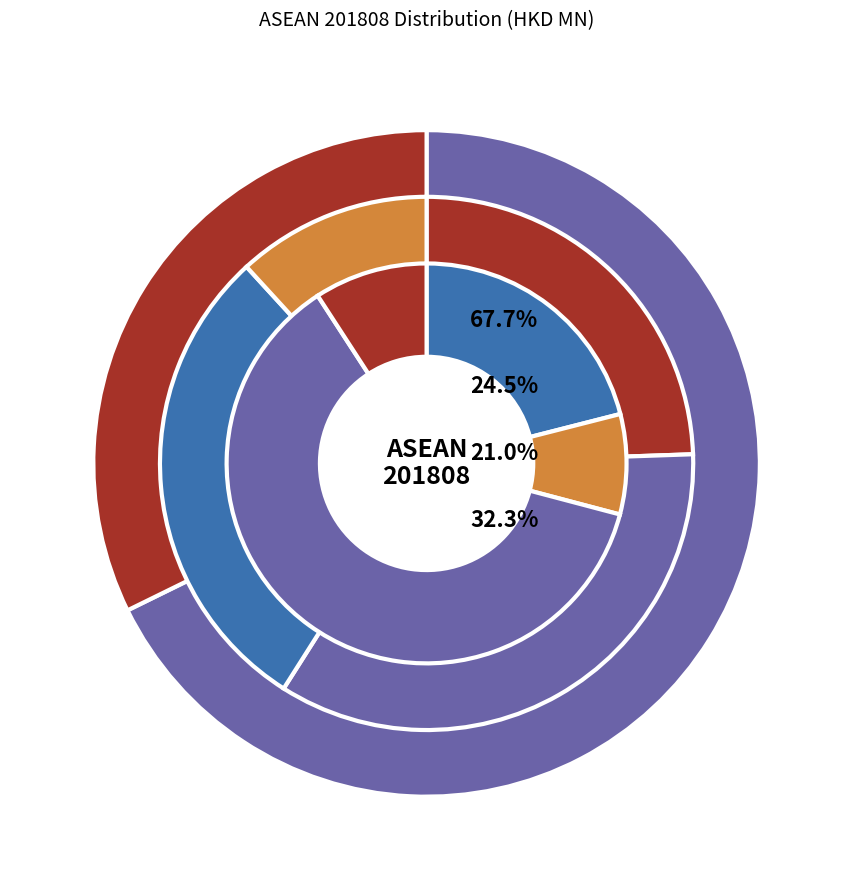

How much of the chart is everything except CAMBODIA?

99.4%